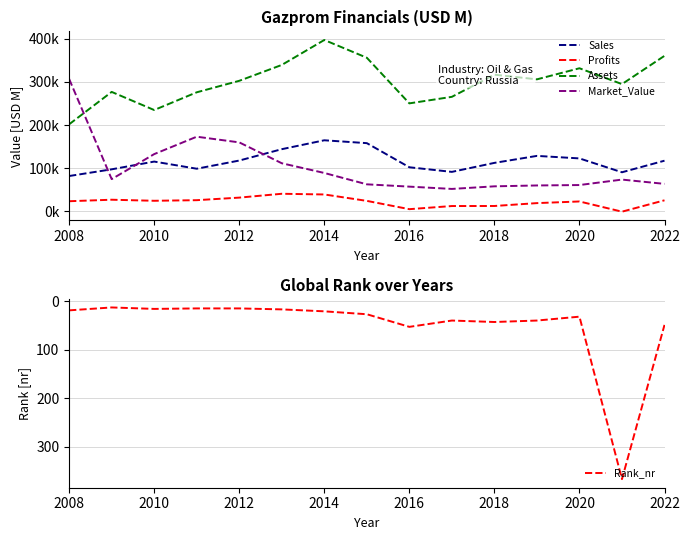

What is the greatest value displayed?

397237.0